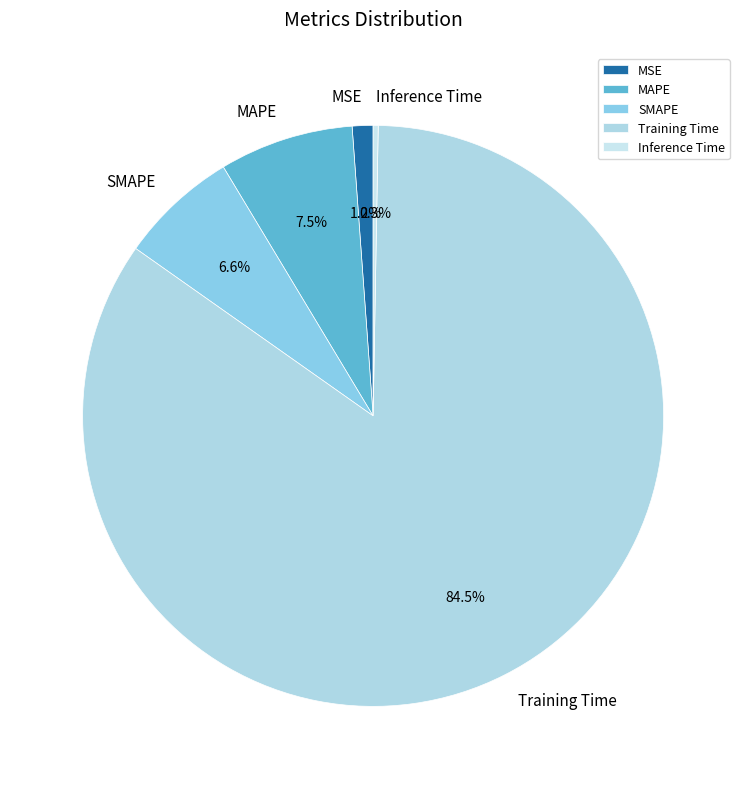

Is there any slice that represents more than half of the pie?

Yes